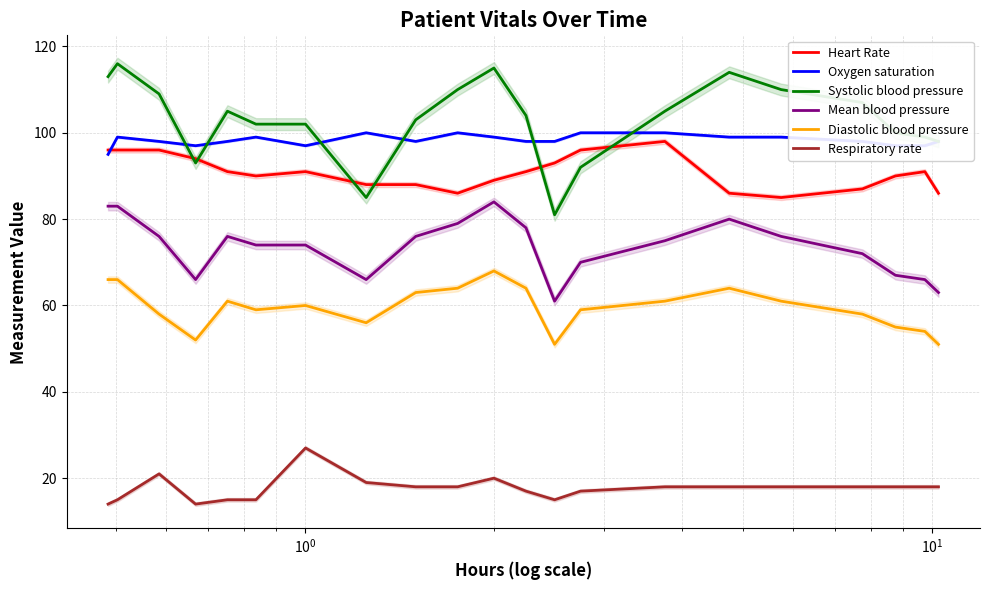

True or false: Diastolic blood pressure and Respiratory rate intersect in this chart.

False